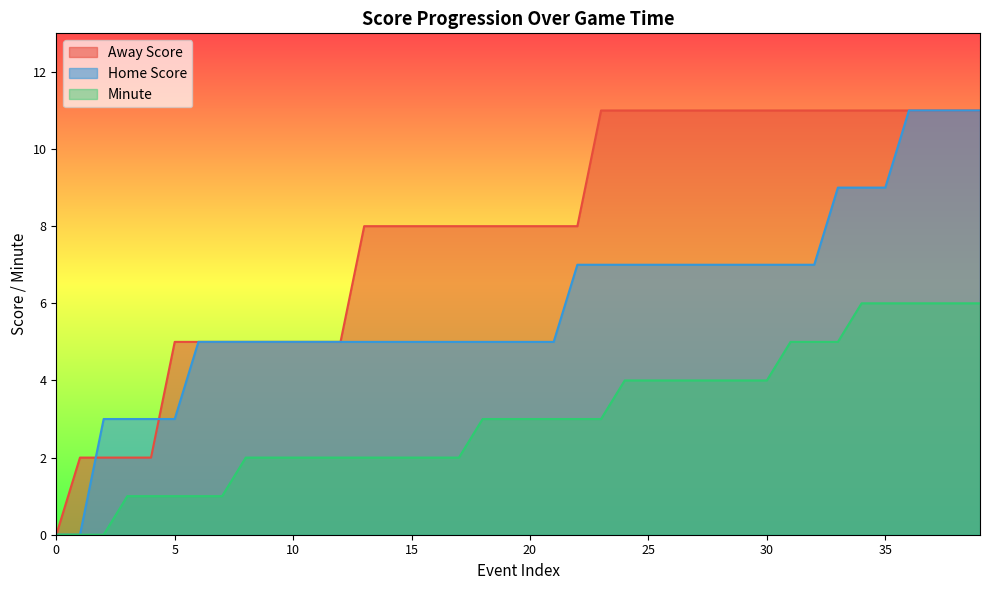

How many data points in Home Score are above 5?

18